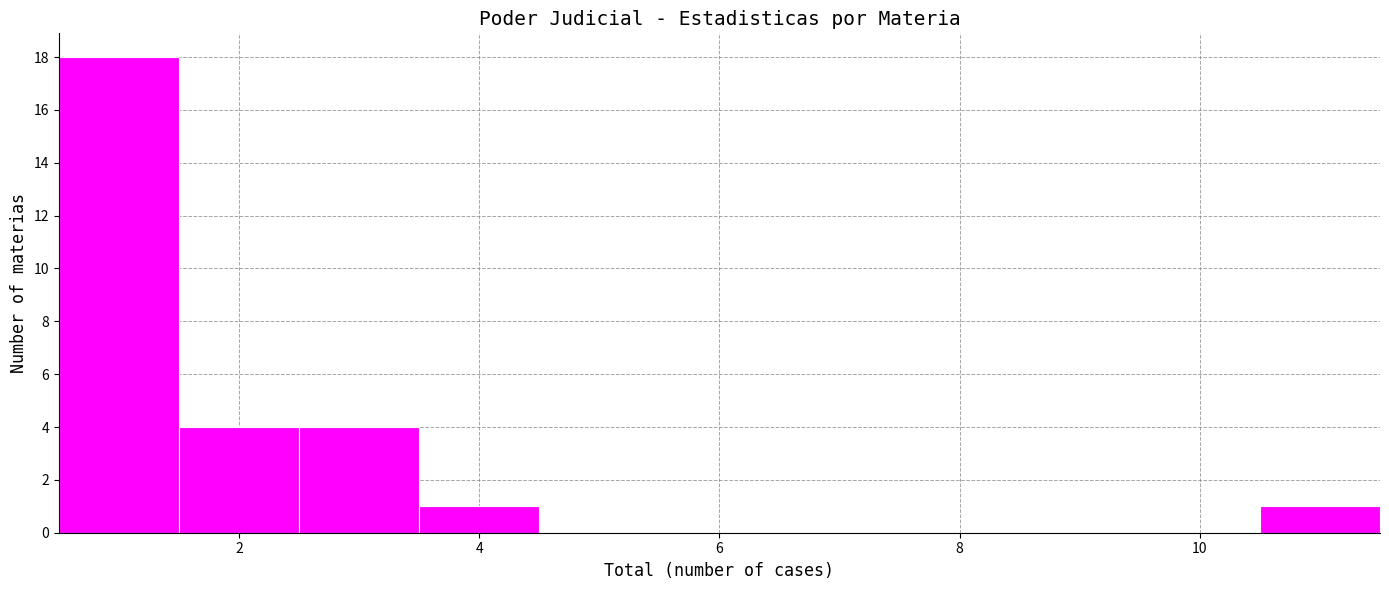

Which range on the x-axis has the tallest bar?

0.5 to 1.5